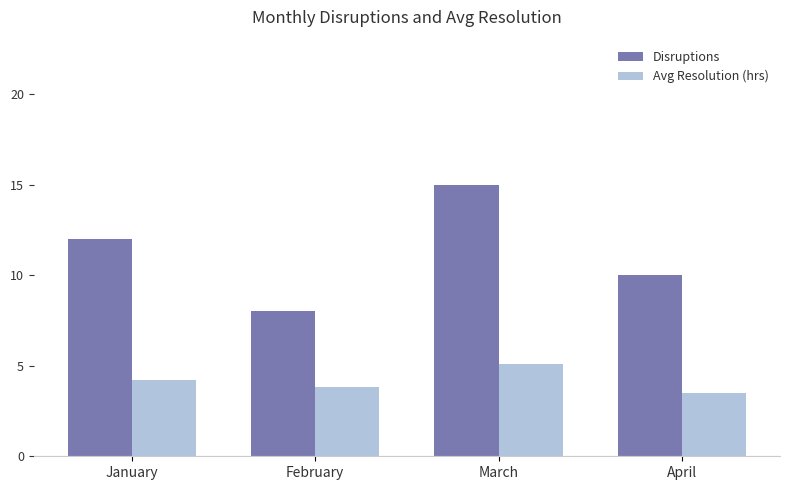

Read the Avg Resolution (hrs) value at March.

5.1